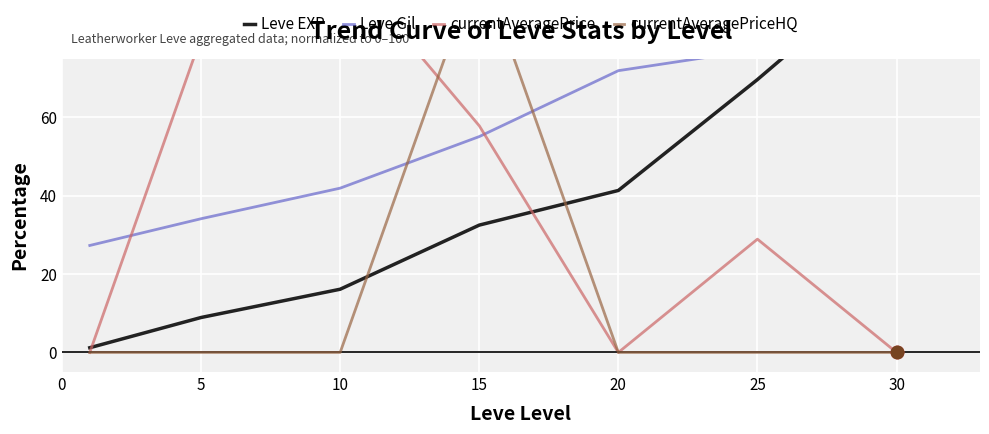

At which category is the sum across all series the highest?

15